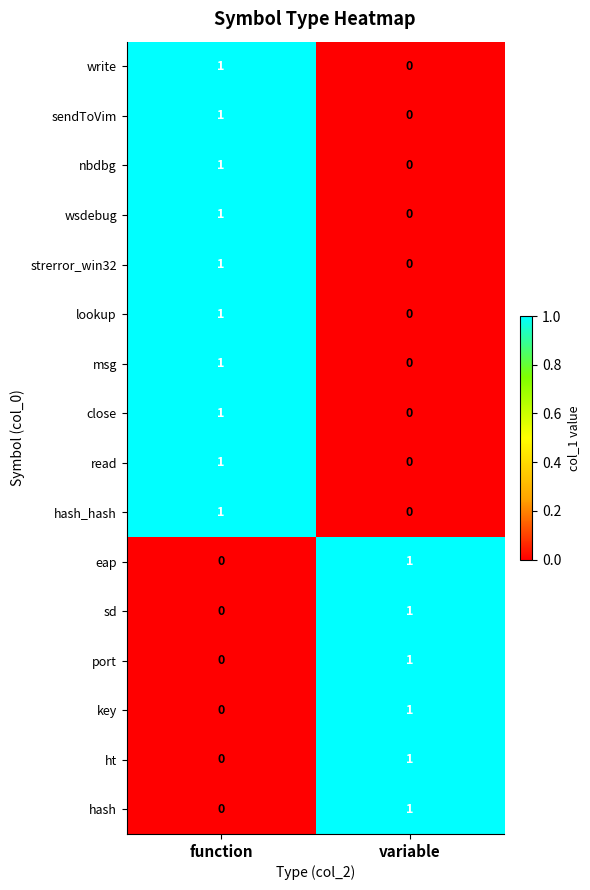

At which category is the sum across all series the highest?

function